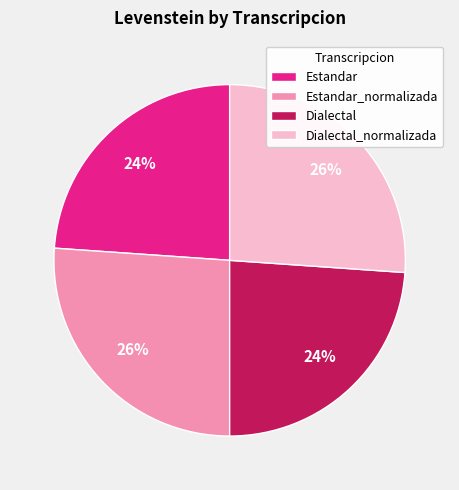

Do Estandar and Dialectal together represent more than half of the pie?

No